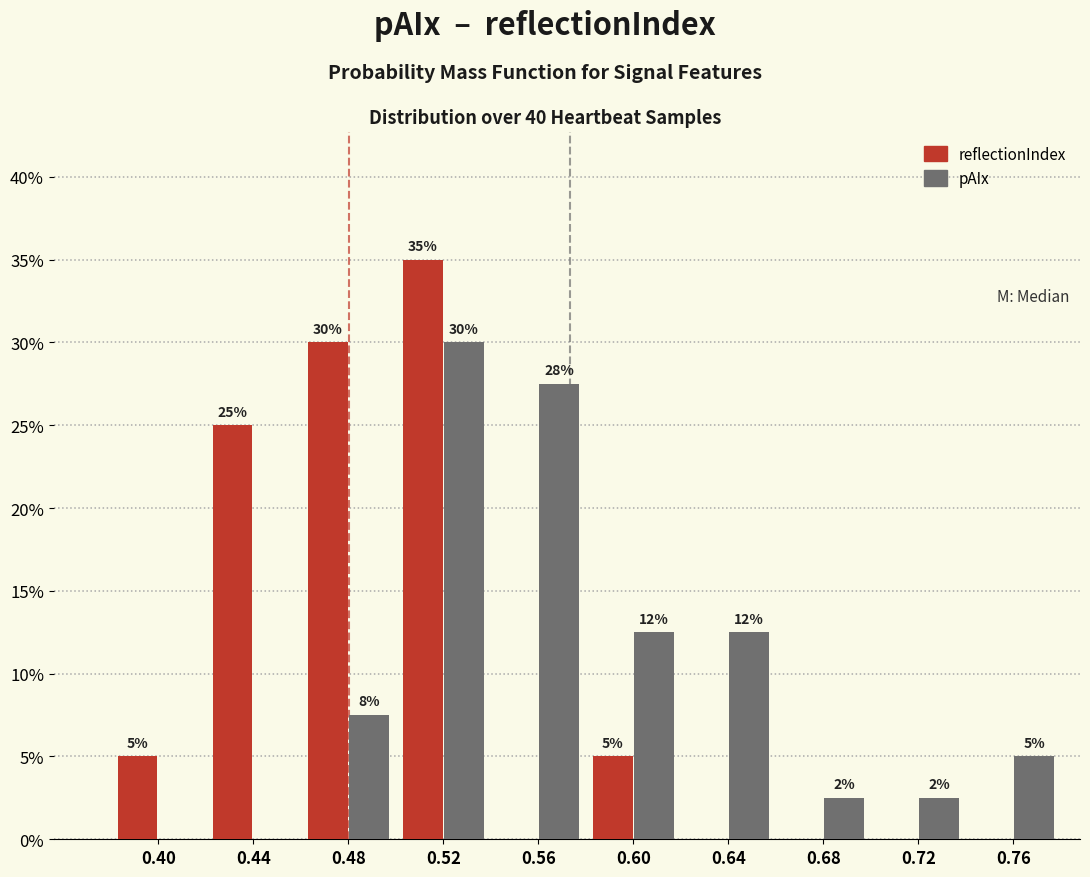

What is the greatest value displayed?

35.0